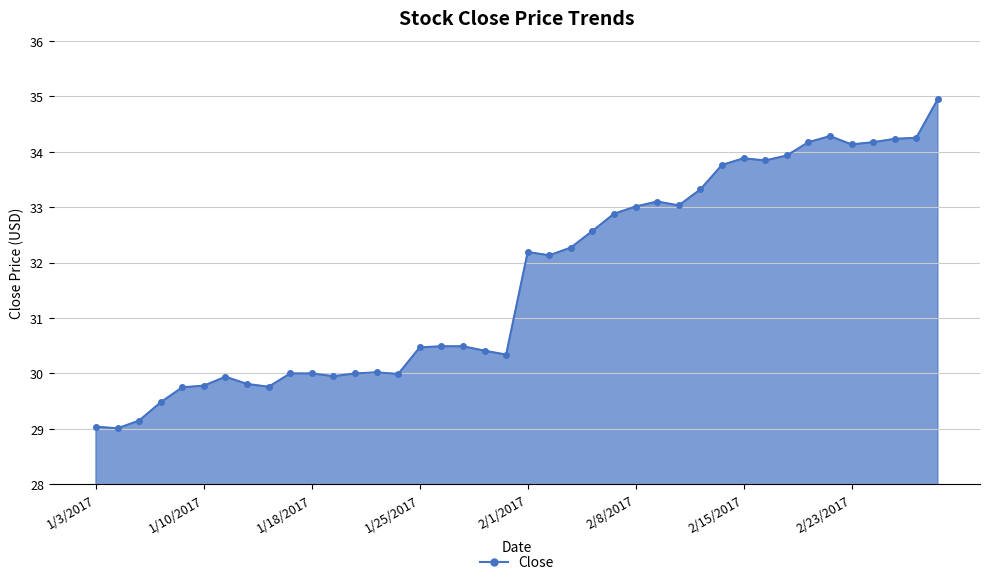

What is the difference between the maximum and second lowest values?

5.9